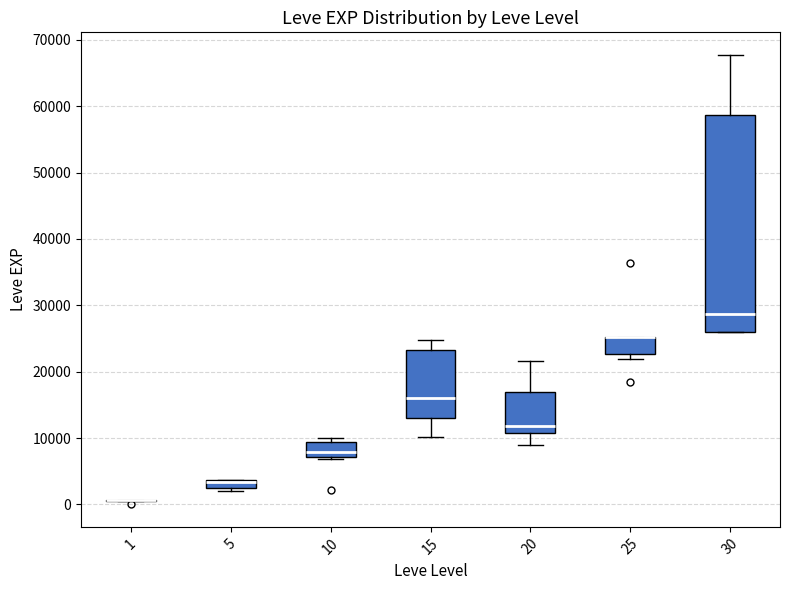

Where does the upper whisker of the box at x = 20 end on the y-axis? The values are not printed on the chart, so give them approximately, as read against the axis.

22000